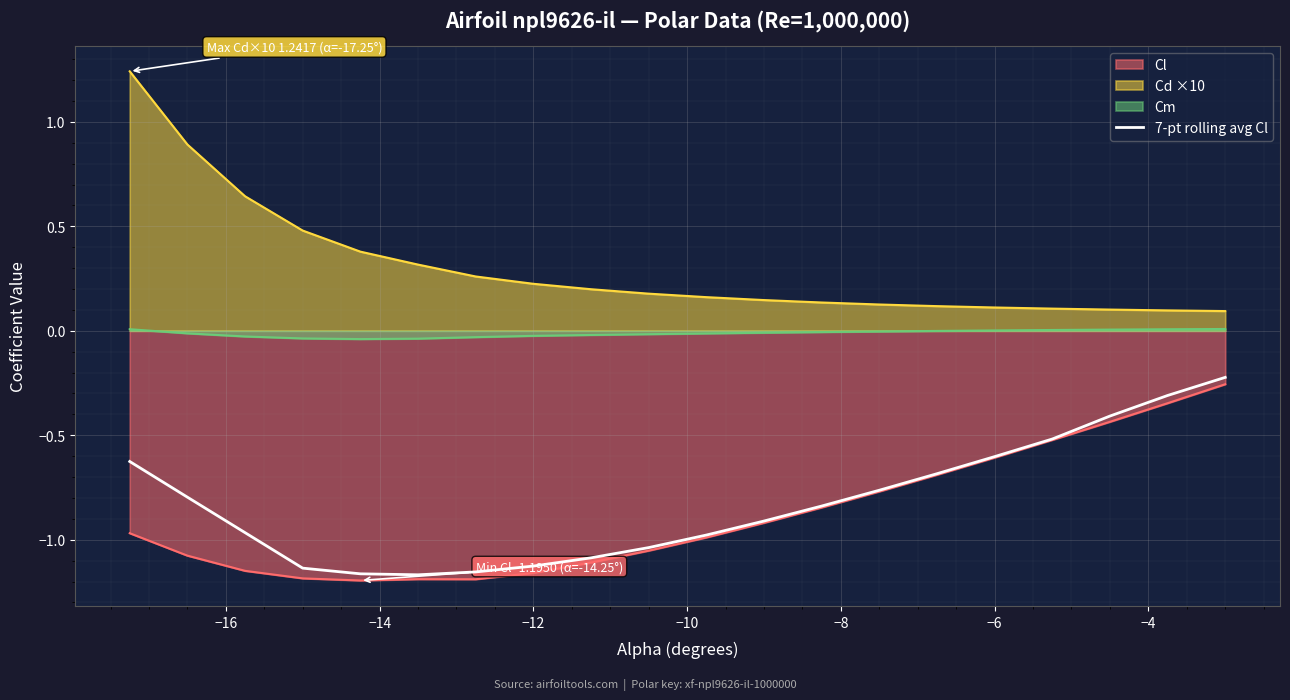

Which series has the largest total across all categories?

Cd ×10